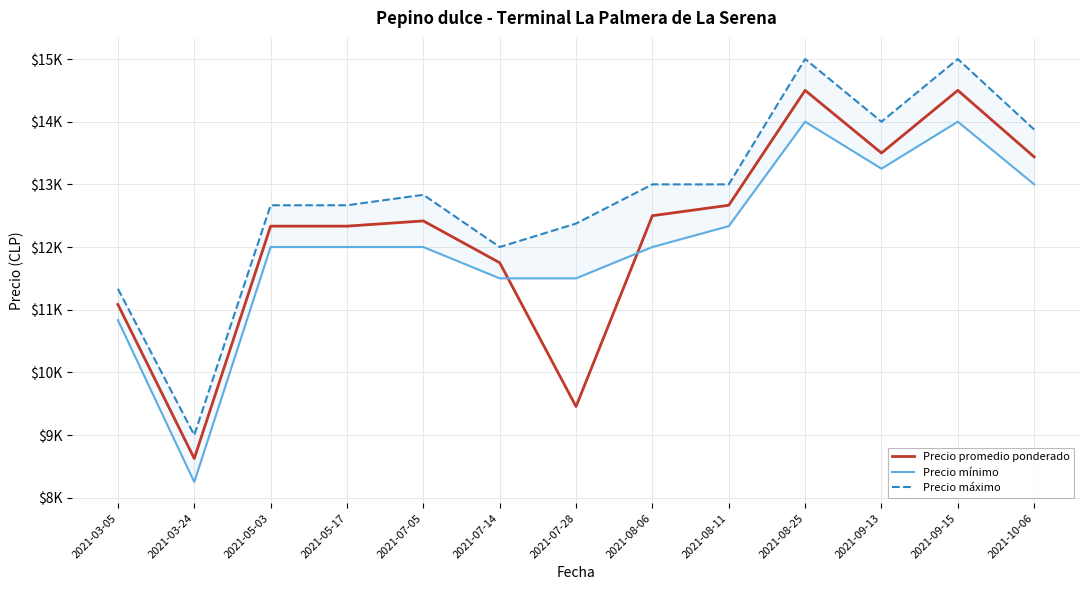

True or false: Precio máximo and Precio mínimo intersect in this chart.

False